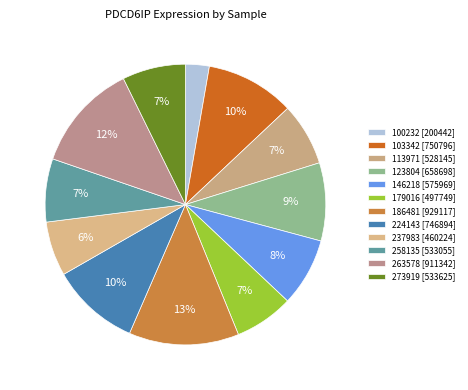

To the nearest percent, what percentage of the pie is 103342?

10%